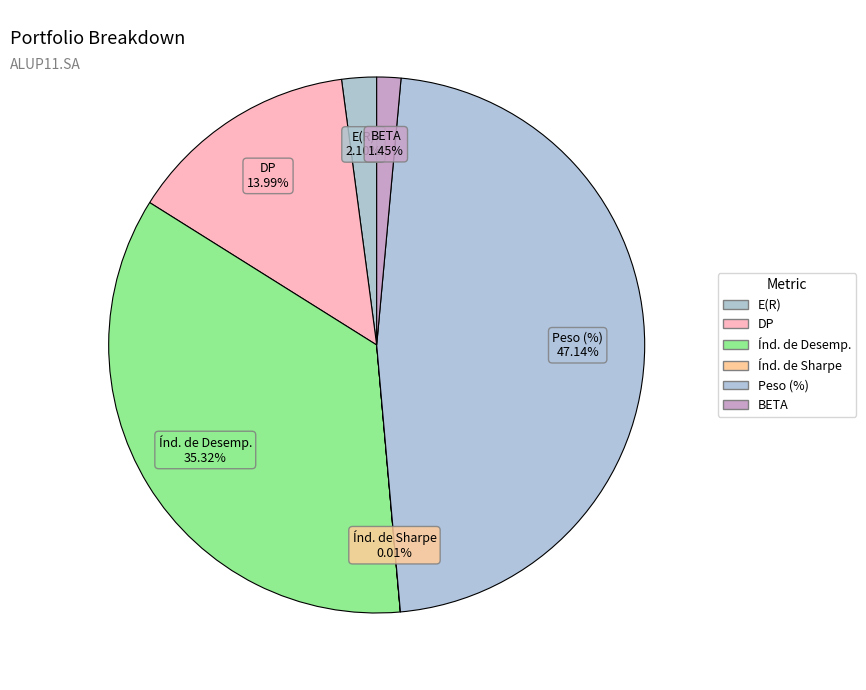

Does BETA account for over 50% of the chart?

No